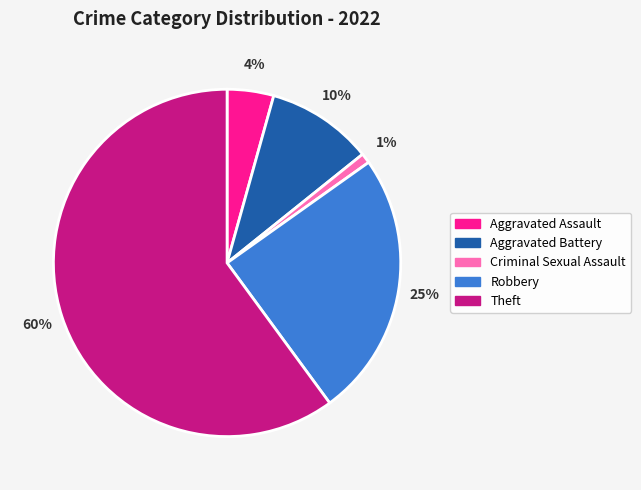

Count the number of slices in the pie.

5